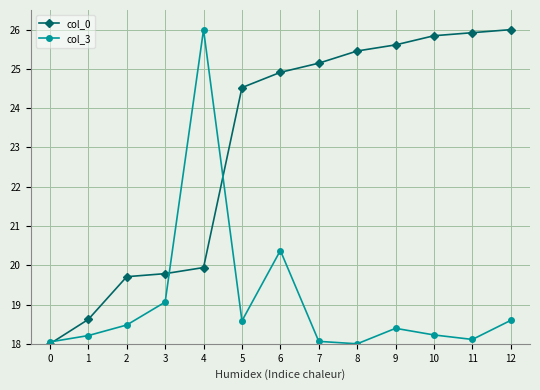

Where is the first local minimum for col_3?

5